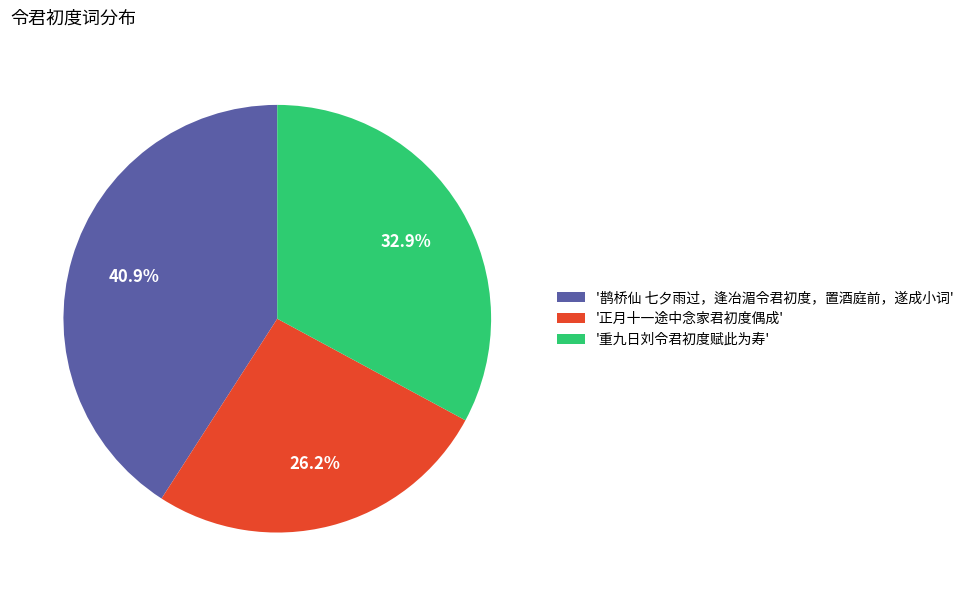

What percentage do '重九日刘令君初度赋此为寿' and '鹊桥仙 七夕雨过，逢冶湄令君初度，置酒庭前，遂成小词' together represent?

73.8%